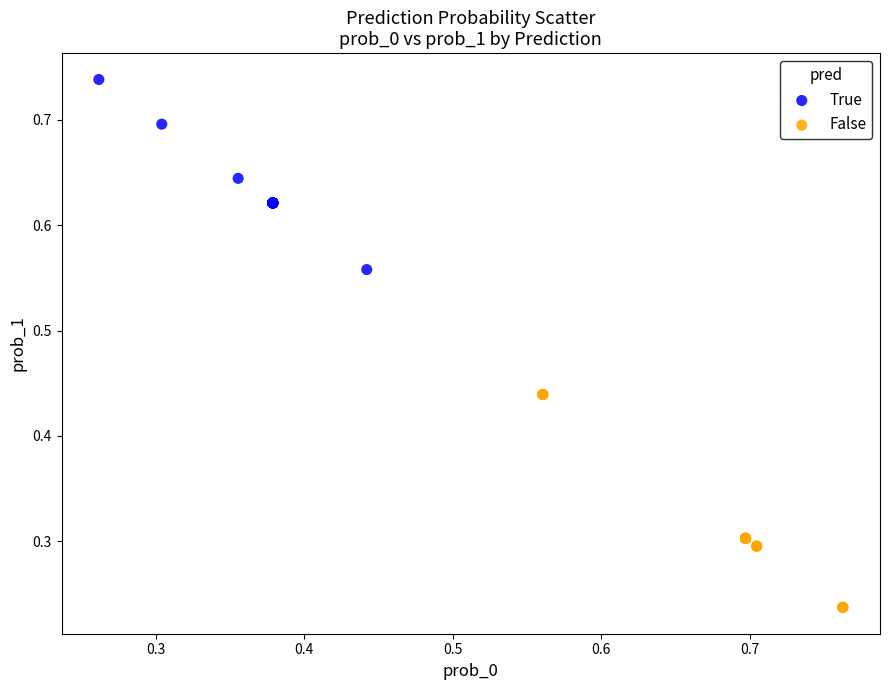

Which series contains the lowest Y value?

False